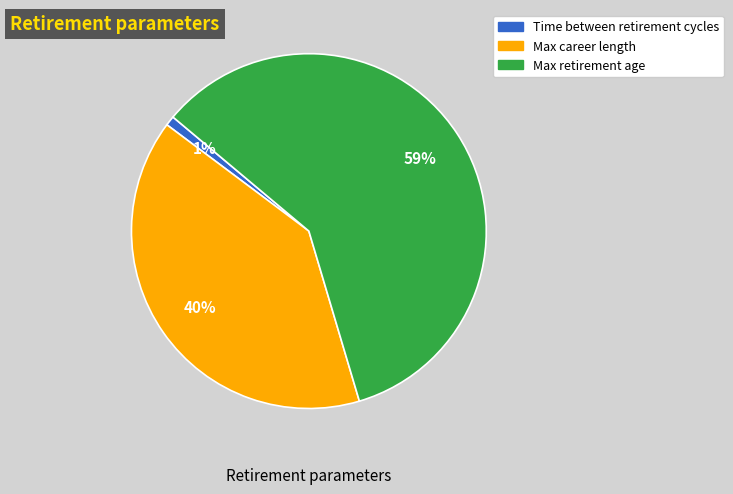

To the nearest percent, what is the difference between the largest and smallest slice percentages?

58%